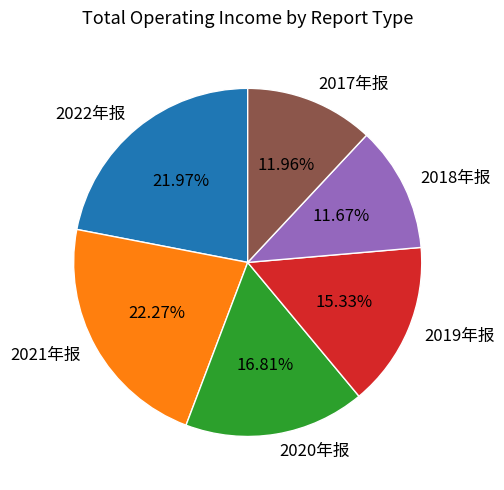

Combined, do 2019年报 and 2020年报 account for over 50%?

No